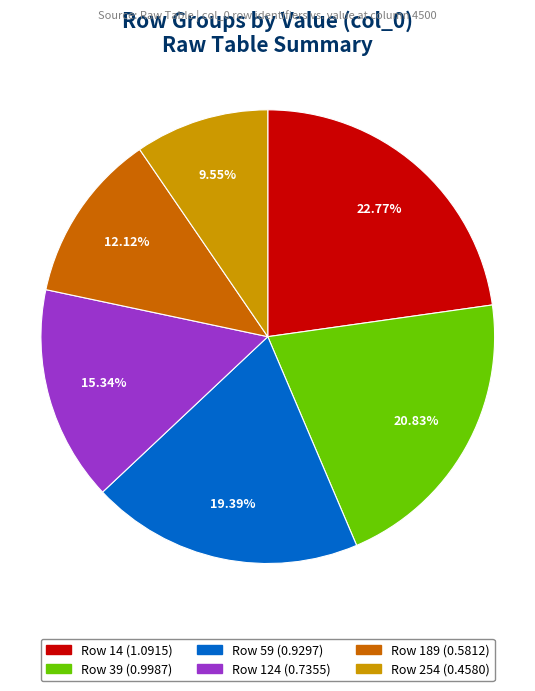

Is there a majority slice in this chart?

No